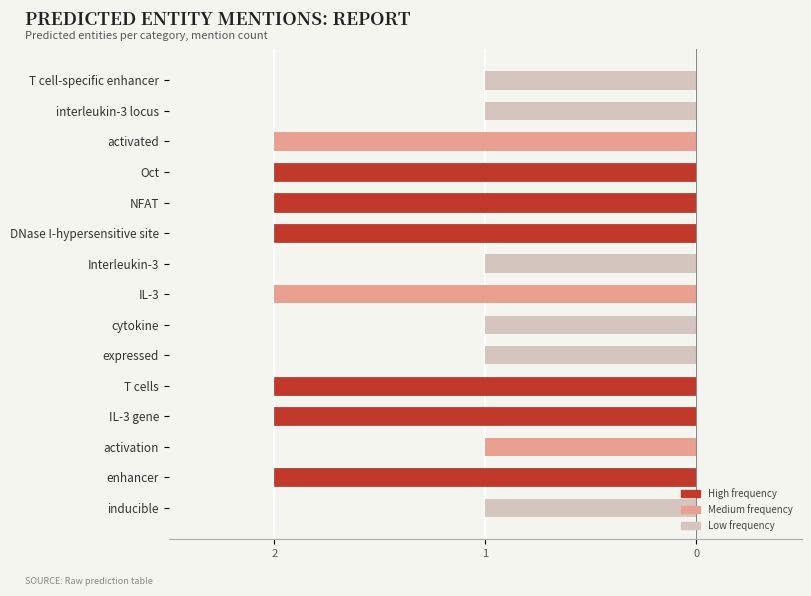

Are the bars horizontal?

Yes